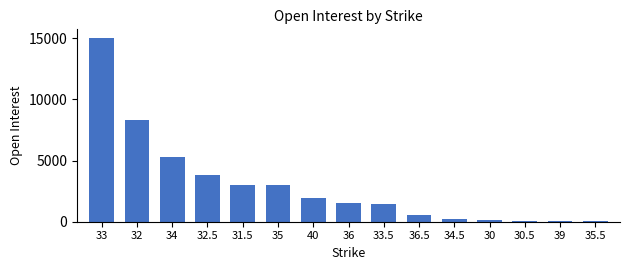

What is the change in value from 35 to 40?

-1047